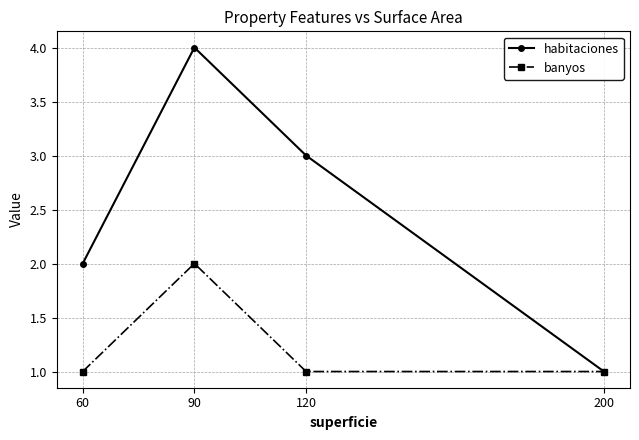

Which series has the largest range (max minus min)?

habitaciones